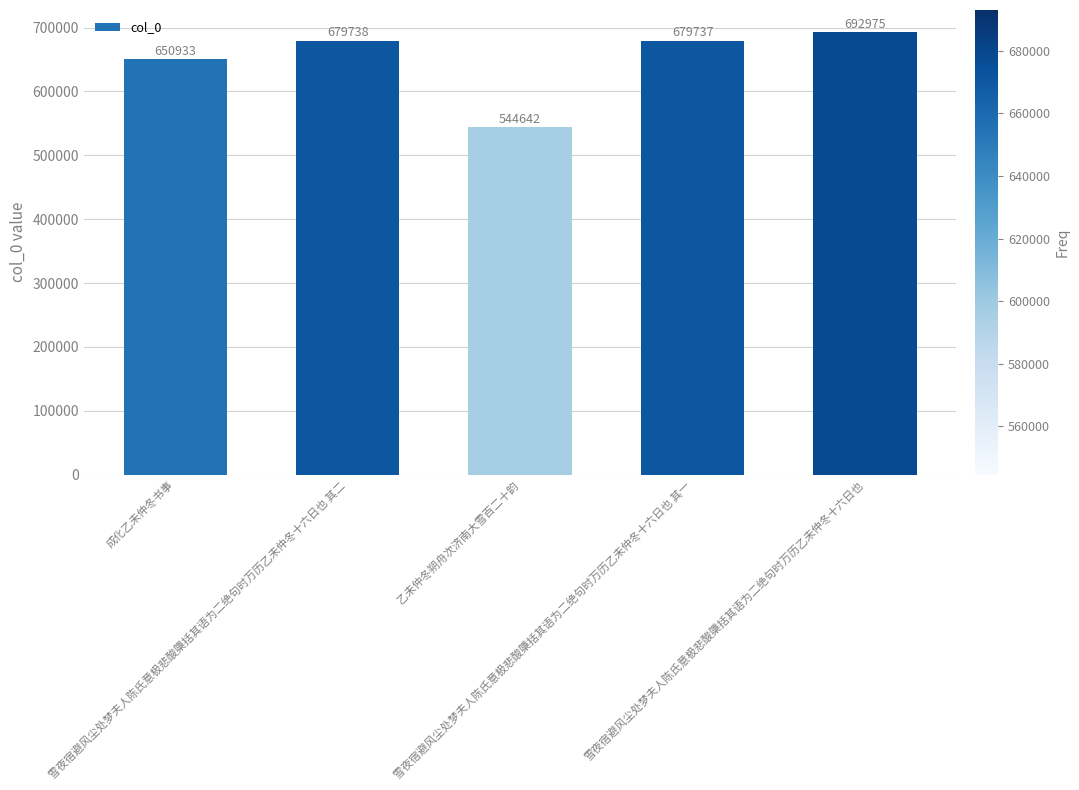

Reading right to left, what are all the values shown in this chart?

雪夜宿避风尘处梦夫人陈氏意极悲酸檃括其语为二绝句时万历乙未仲冬十六日也=692975	雪夜宿避风尘处梦夫人陈氏意极悲酸檃括其语为二绝句时万历乙未仲冬十六日也 其一=679737	乙未仲冬朔舟次济南大雪百二十韵=544642	雪夜宿避风尘处梦夫人陈氏意极悲酸檃括其语为二绝句时万历乙未仲冬十六日也 其二=679738	成化乙未仲冬书事=650933